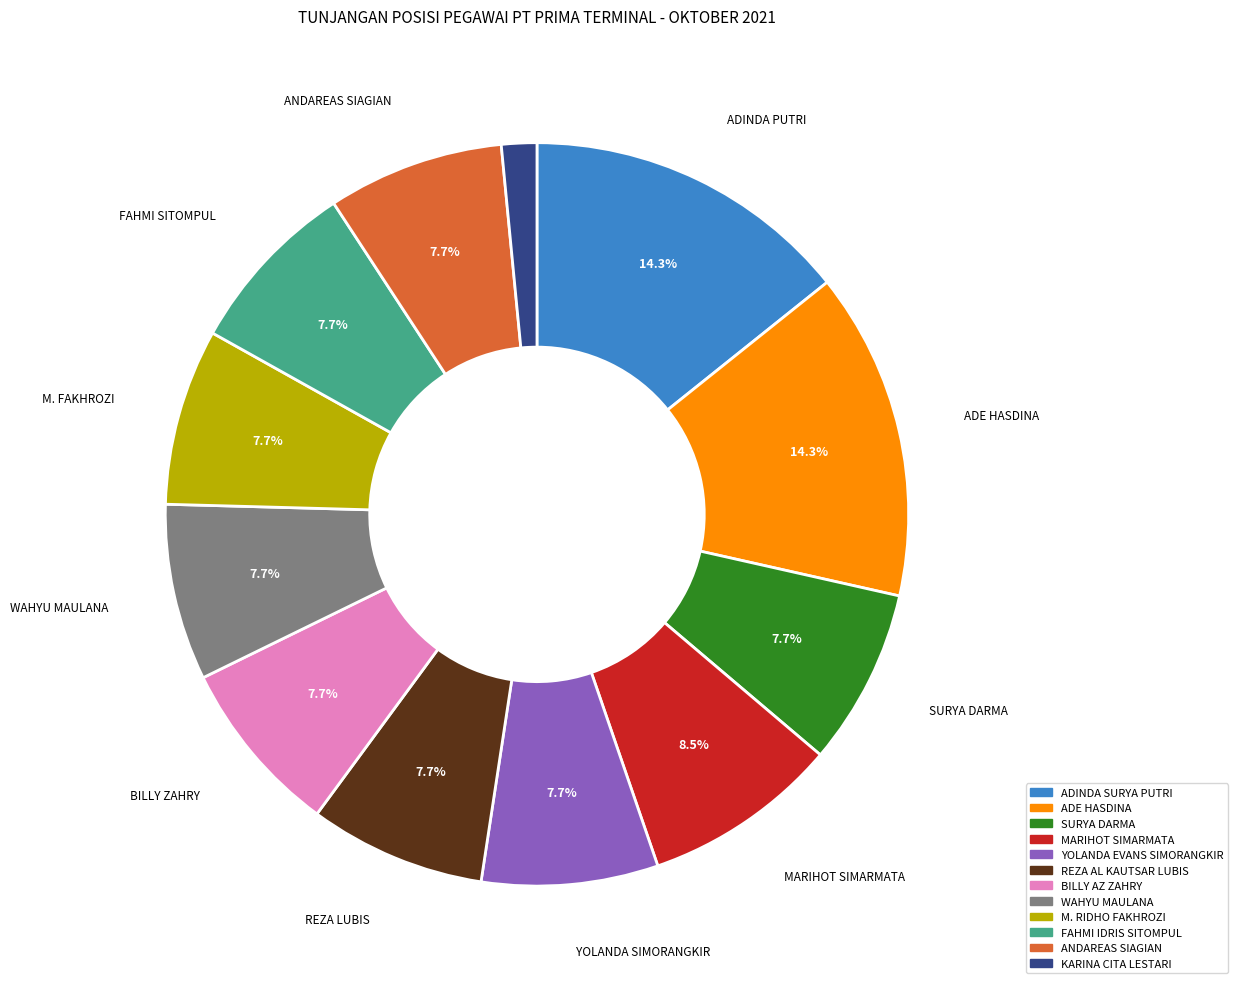

Does M. RIDHO FAKHROZI represent more than half of the total?

No